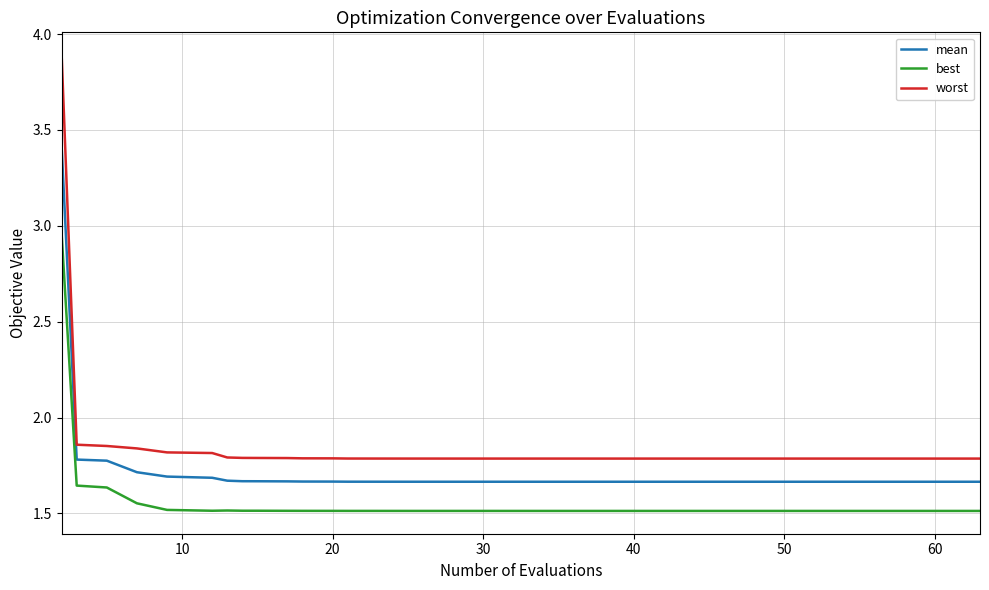

True or false: best and worst intersect in this chart.

False